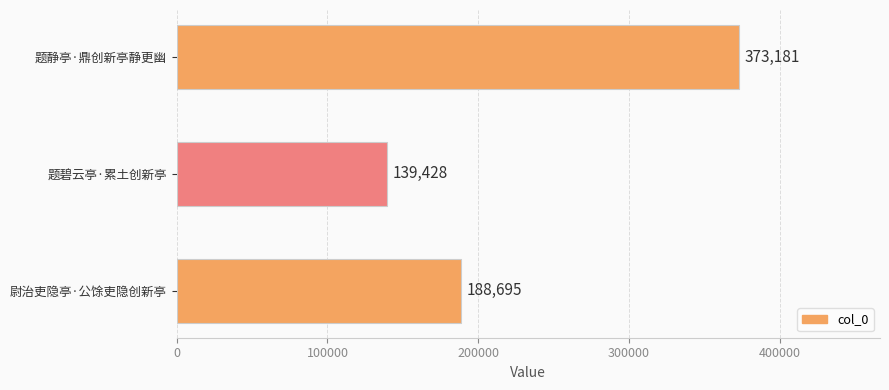

At which category does the chart reach its minimum across all series?

题碧云亭·累土创新亭